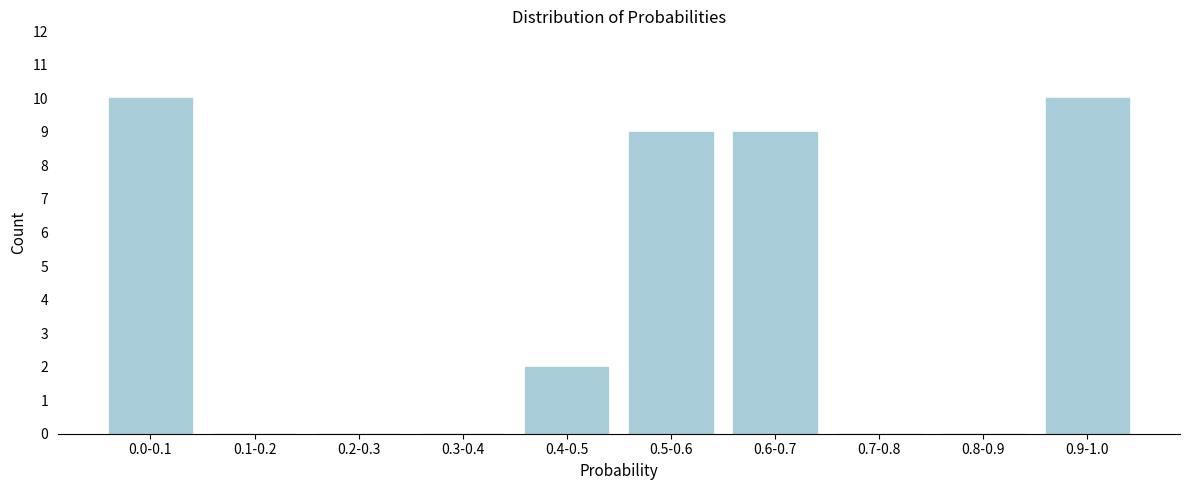

Reading left to right, transcribe all the data shown in this chart.

0.0-0.1=10	0.1-0.2=0	0.2-0.3=0	0.3-0.4=0	0.4-0.5=2	0.5-0.6=9	0.6-0.7=9	0.7-0.8=0	0.8-0.9=0	0.9-1.0=10